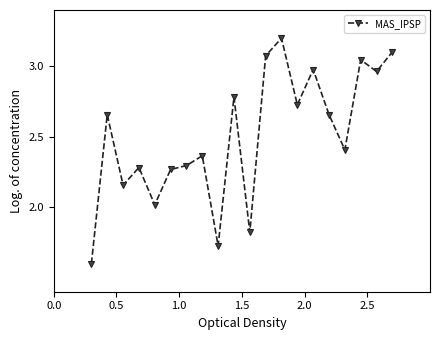

What is the value of the 5th point from the left?

2.0